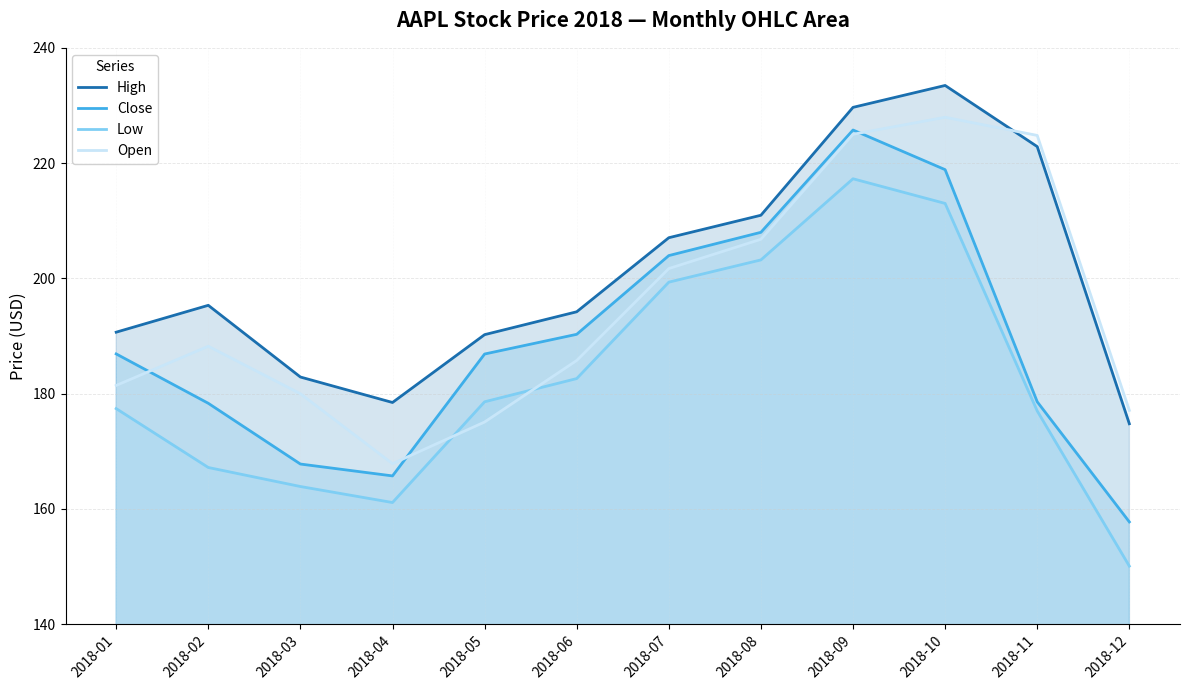

Which series has the widest spread of values?

Close